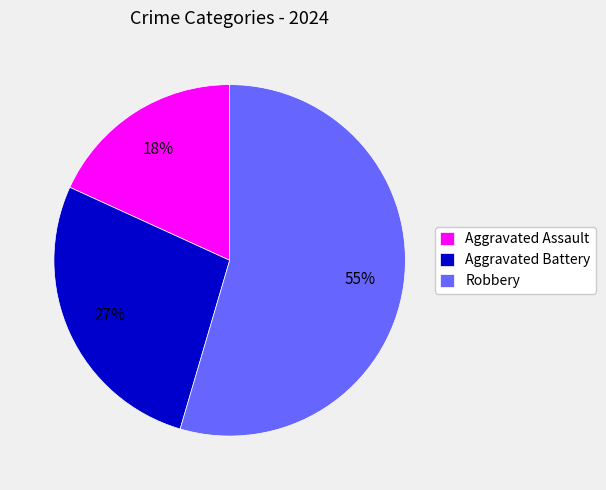

How many segments does this pie chart have?

3